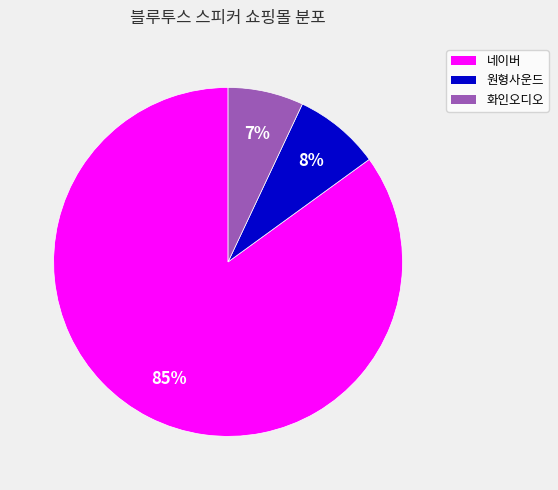

To the nearest percent, what portion does 네이버 represent?

85%